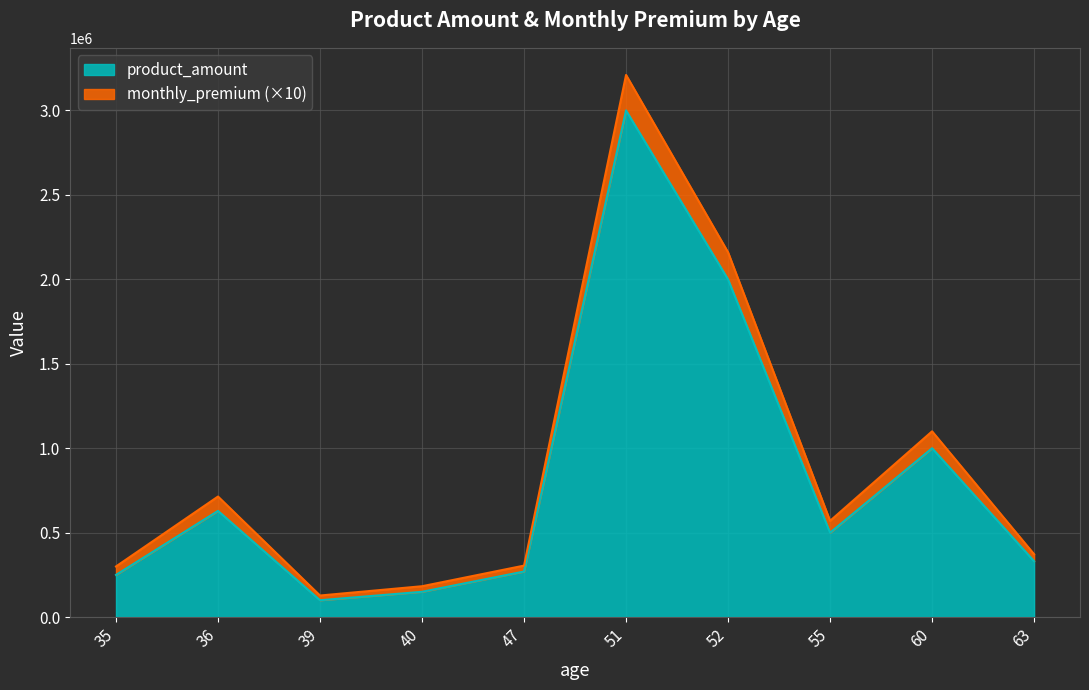

At which label does monthly_premium reach its peak?

51